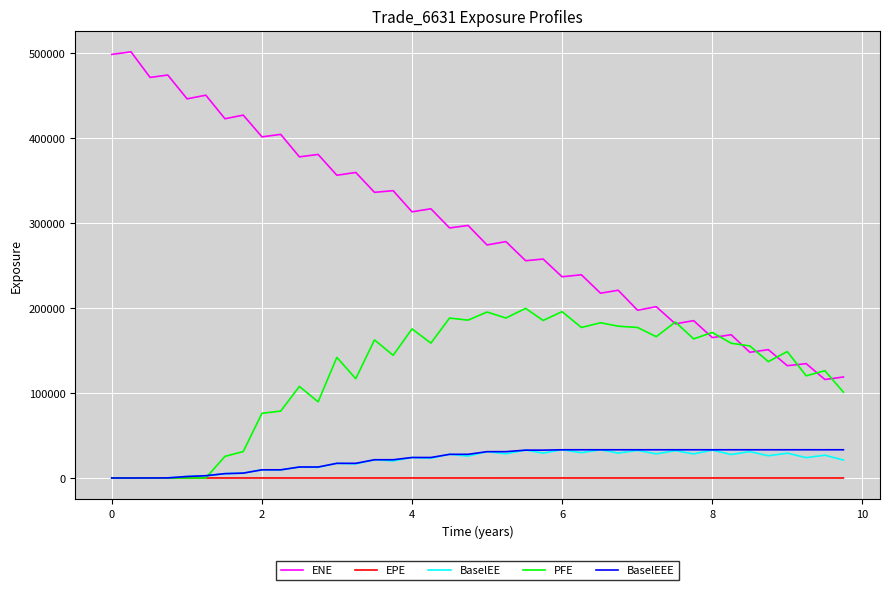

What is the highest value of the BaselEE series?

33187.3